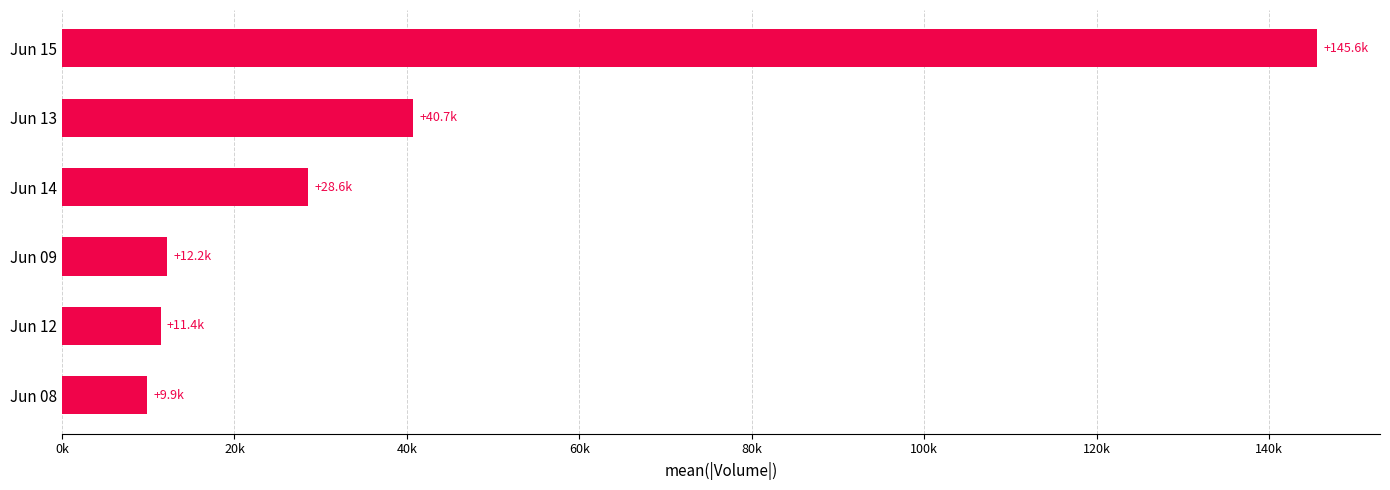

Are the bars horizontal?

Yes